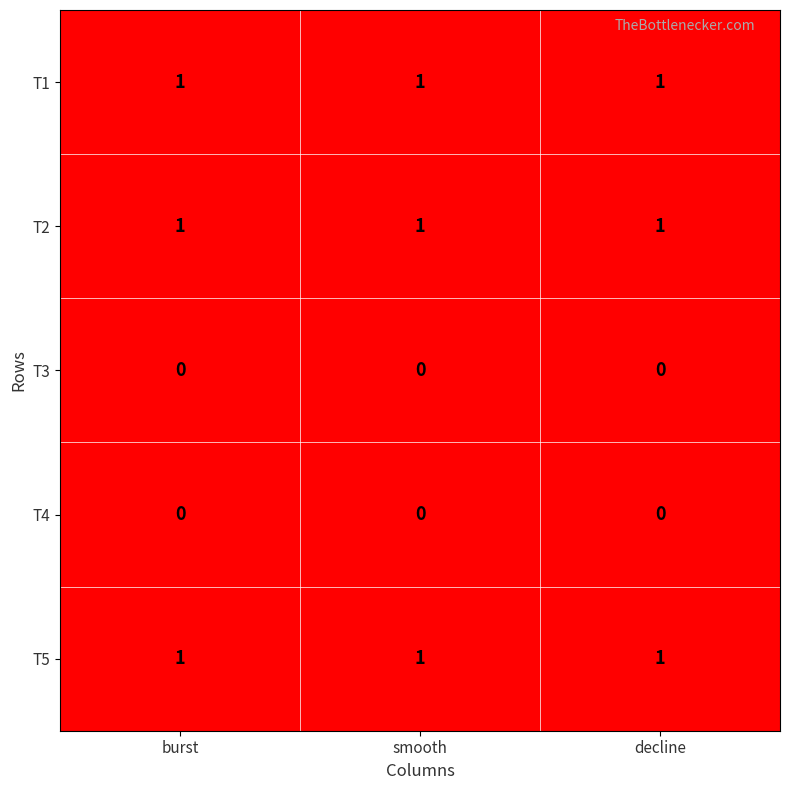

Is the value of T1 at burst greater than the value of T3 at decline?

Yes